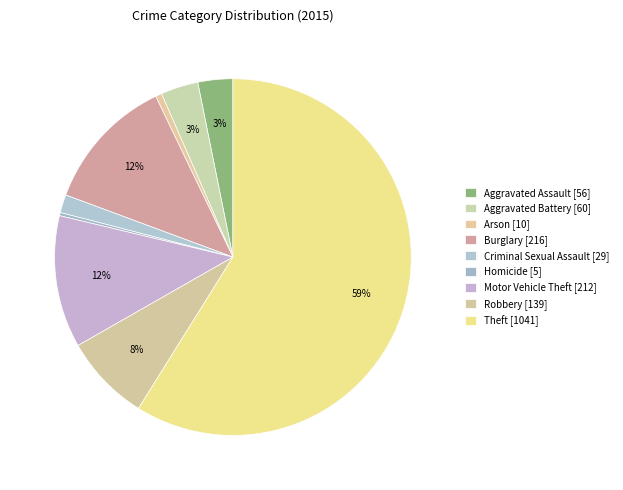

How many slices are in this pie chart?

9